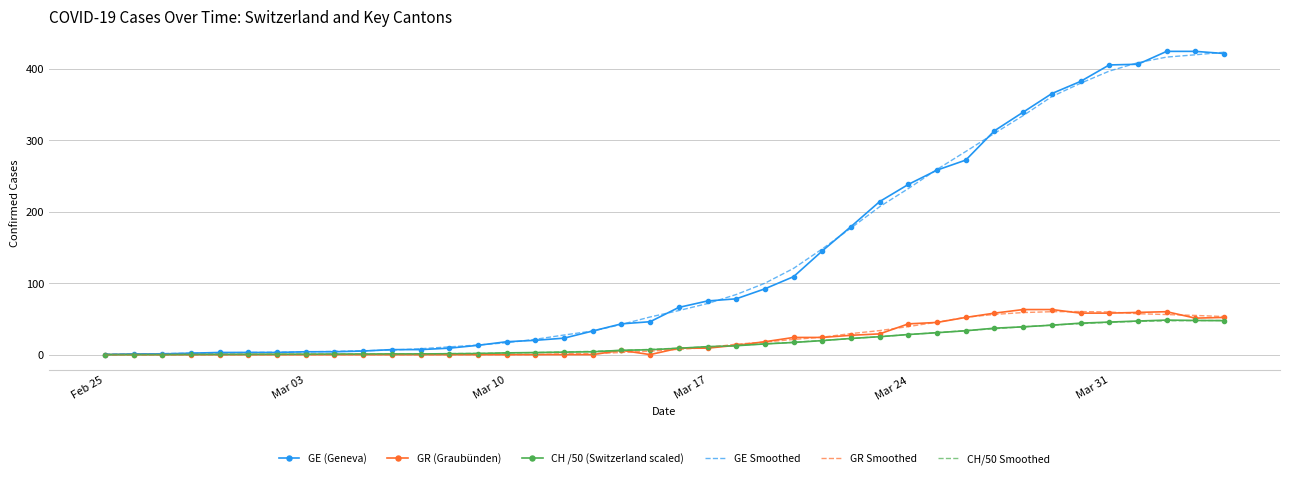

What is the maximum value shown in the chart?

424.0